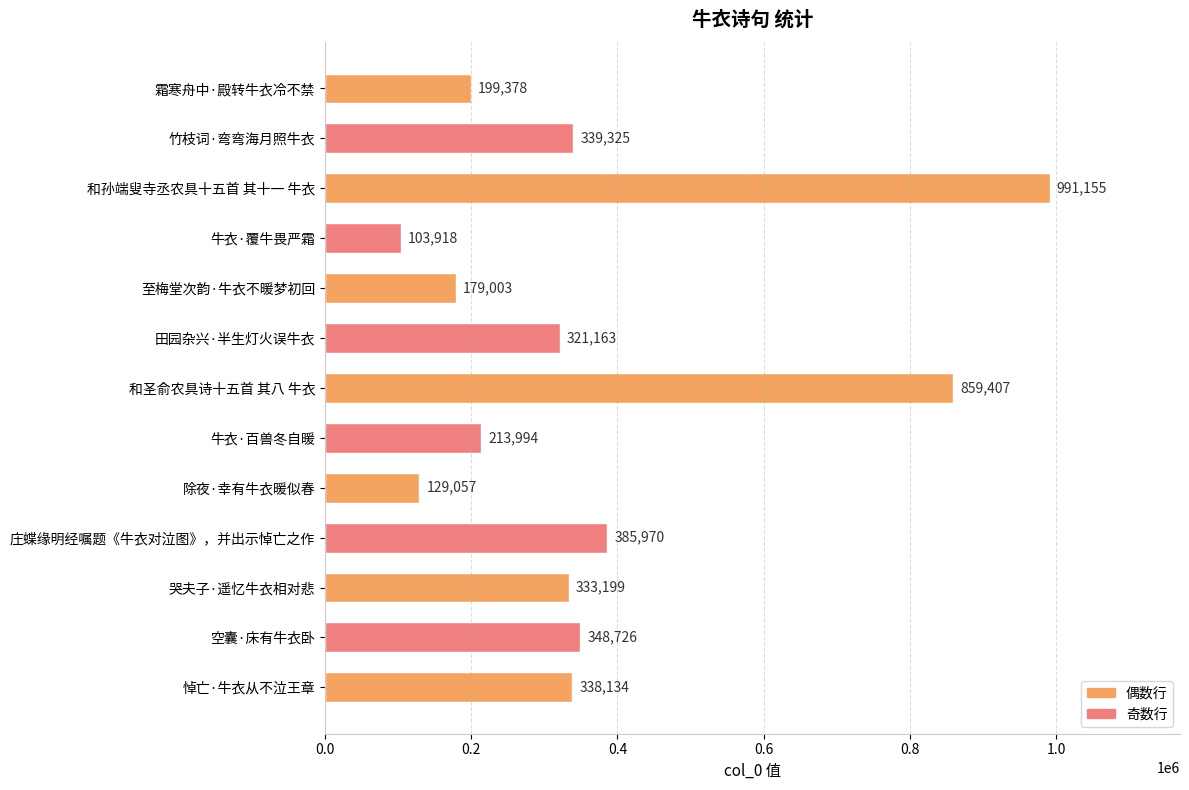

What is the label of the 4th bar from the bottom?

庄蝶缘明经嘱题《牛衣对泣图》，并出示悼亡之作